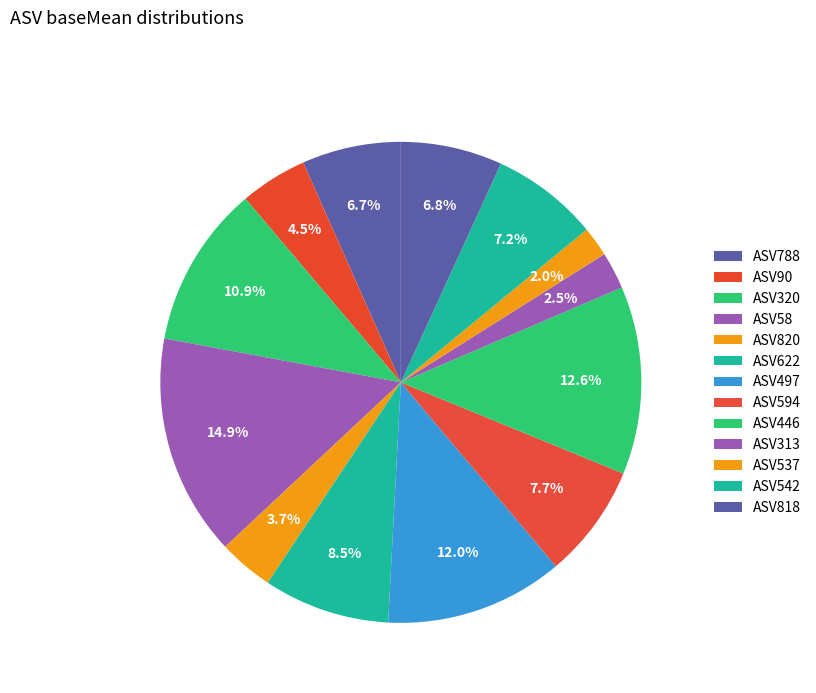

To the nearest percent, what is the combined percentage of ASV497 and ASV622?

20%